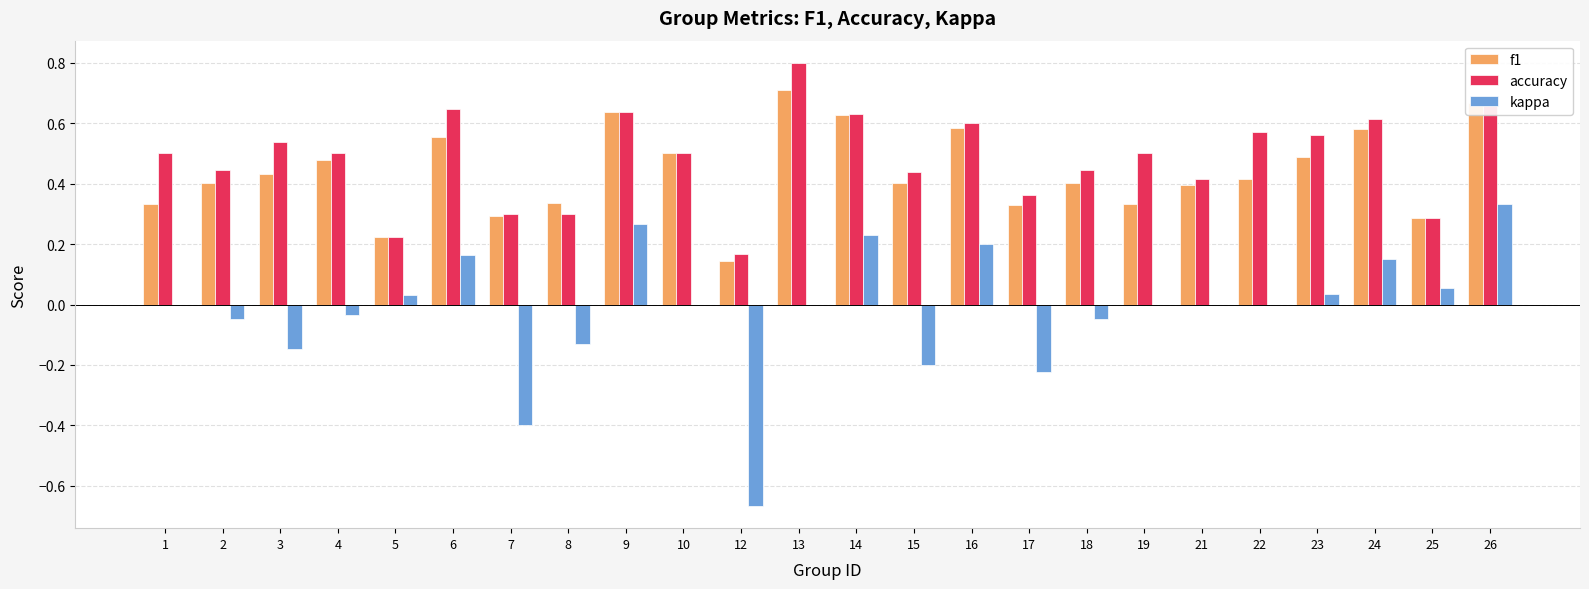

How many groups of bars are there?

24